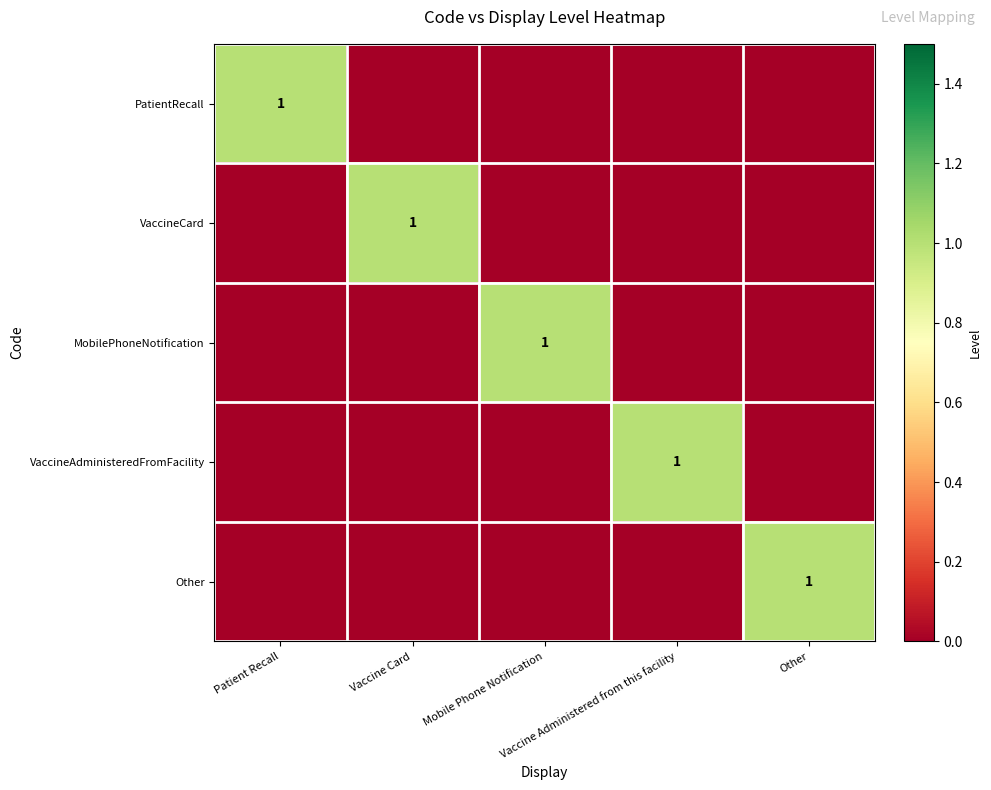

Which category has the lowest value in the VaccineCard series?

Patient Recall